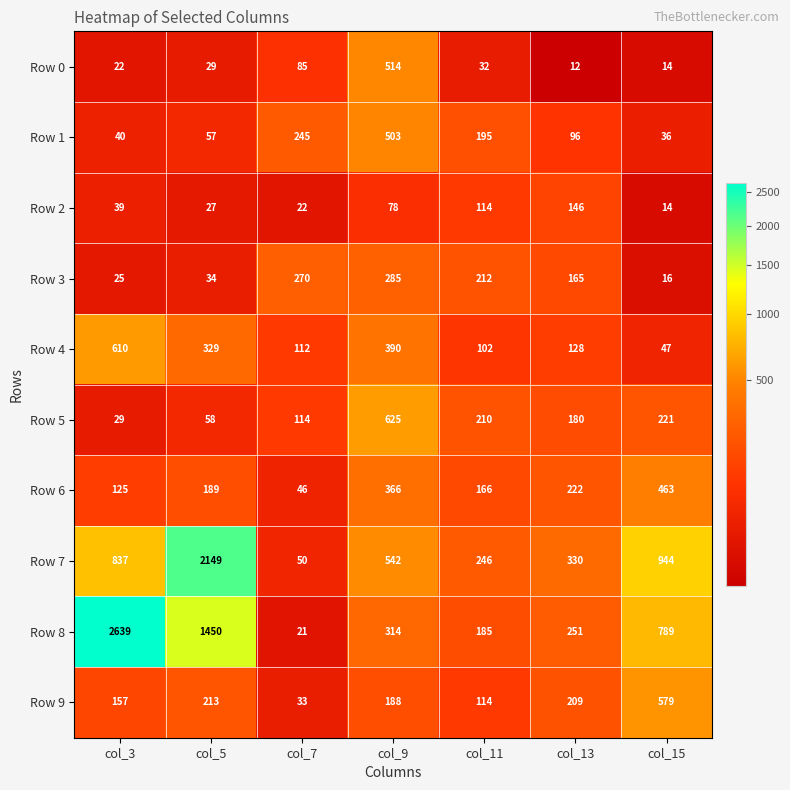

What is the smallest value displayed?

12